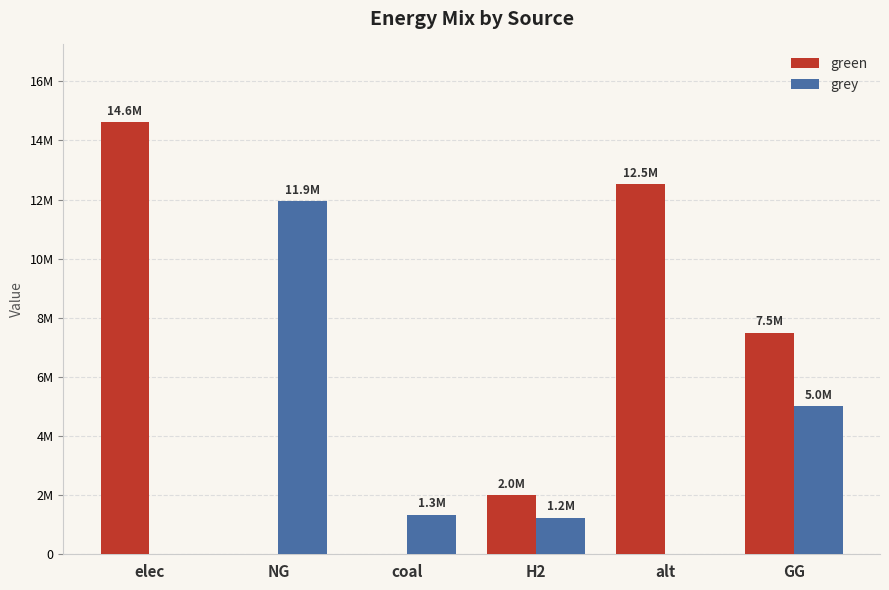

Which label corresponds to the smallest value in the chart?

NG